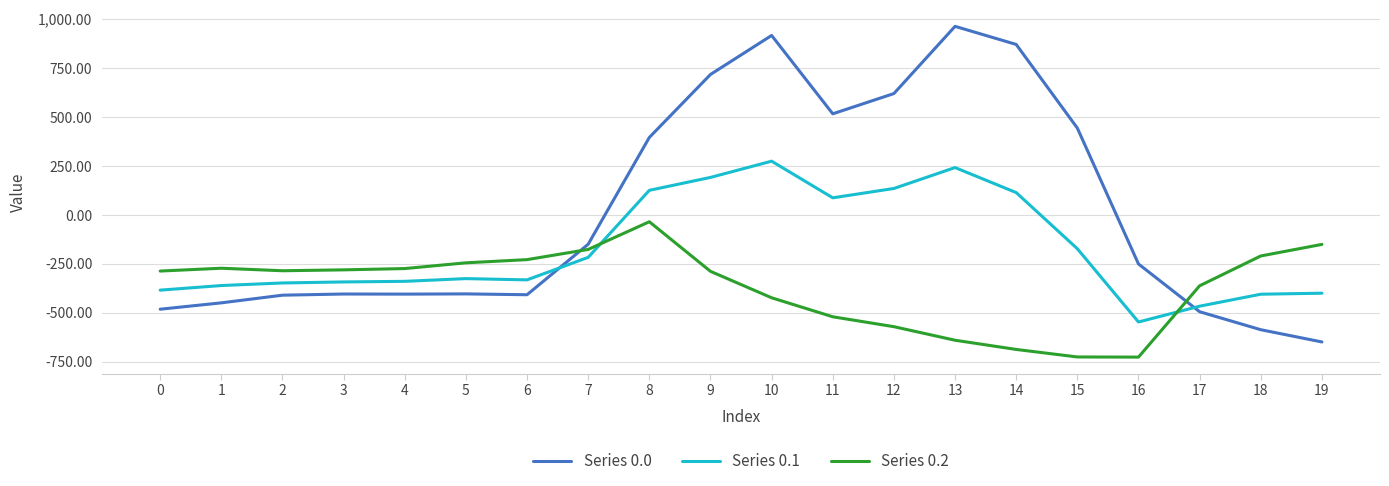

At how many categories does at least one series exceed 597?

5